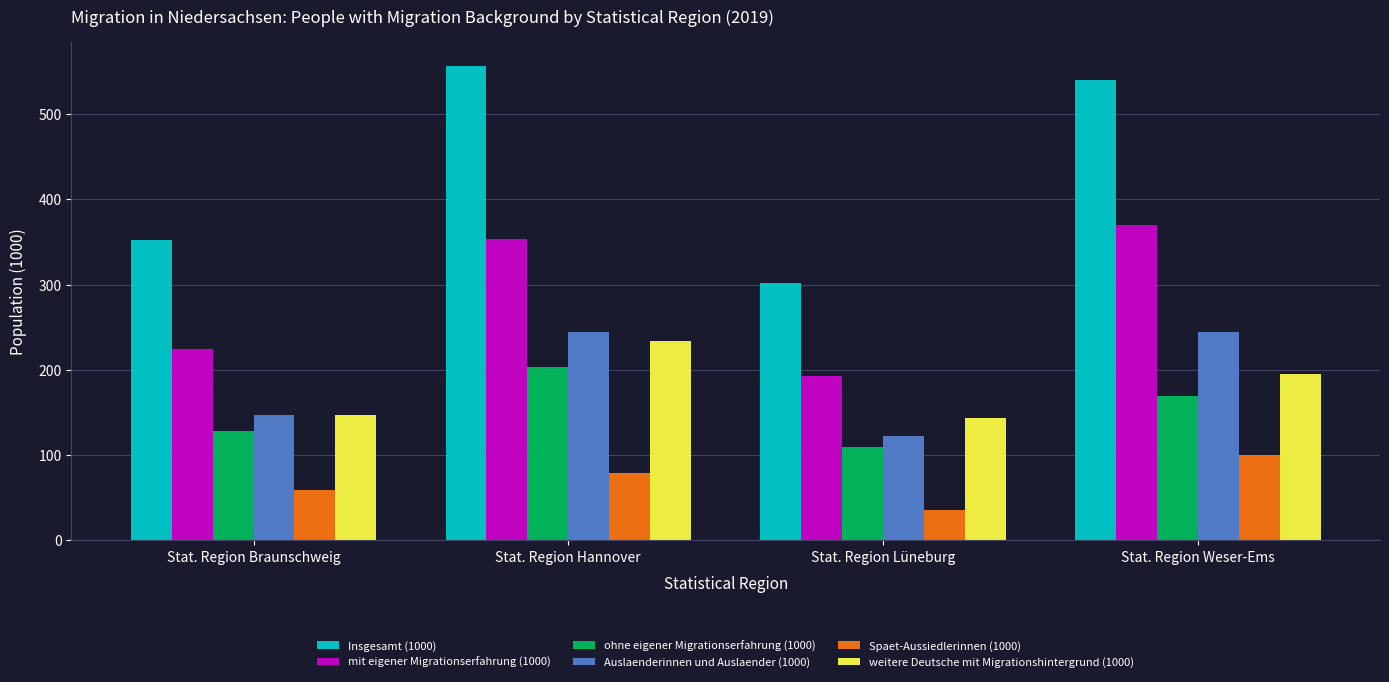

Is it true that mit eigener Migrationserfahrung (1000) equals 224.9 at Stat. Region Braunschweig?

True